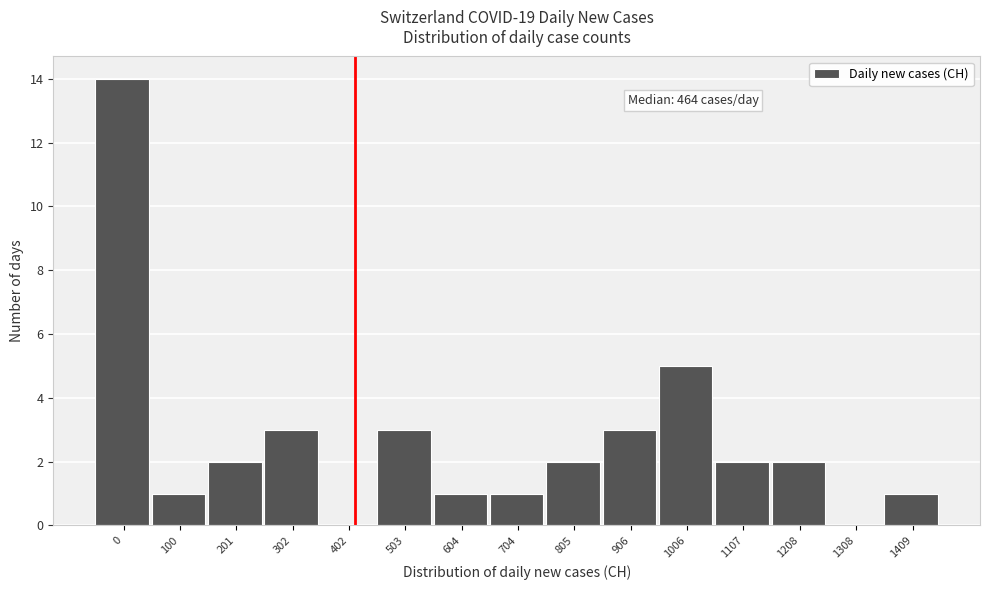

Reading left to right, transcribe all the data shown in this chart.

0=14	100=1	201=2	302=3	402=0	503=3	604=1	704=1	805=2	906=3	1006=5	1107=2	1208=2	1308=0	1409=1